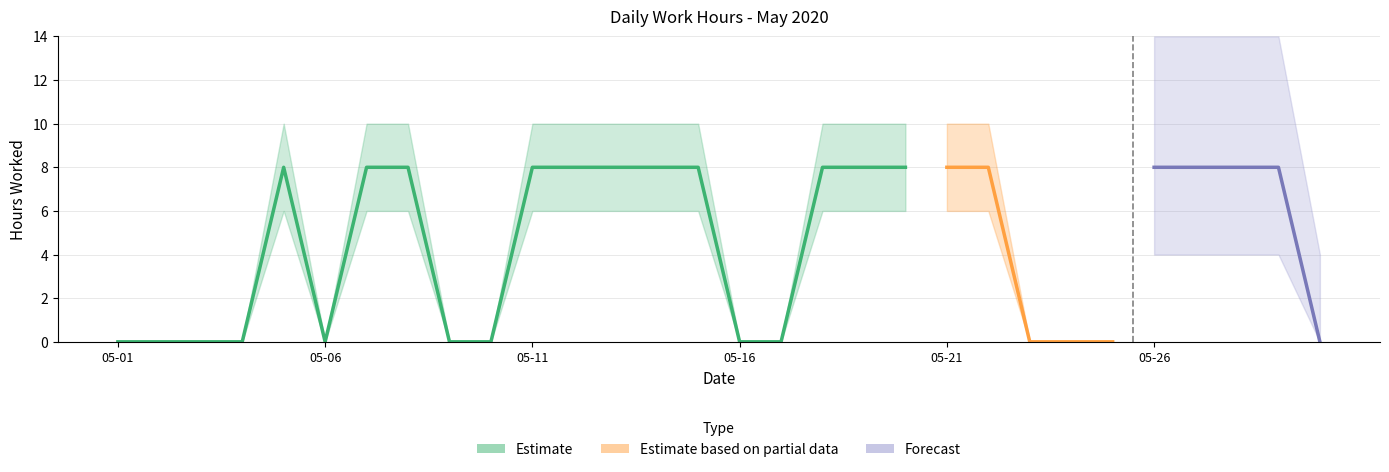

Which category has the highest value across all series?

2020-05-05